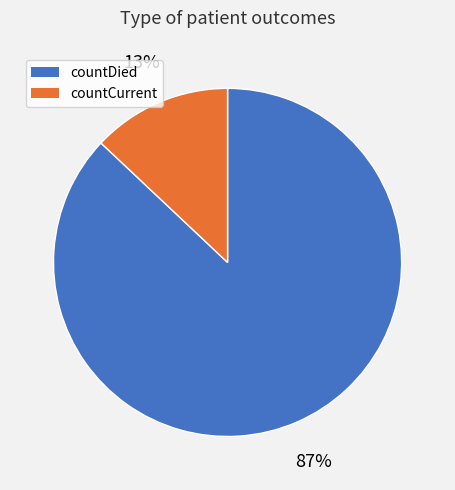

Is countCurrent the majority of the pie?

No